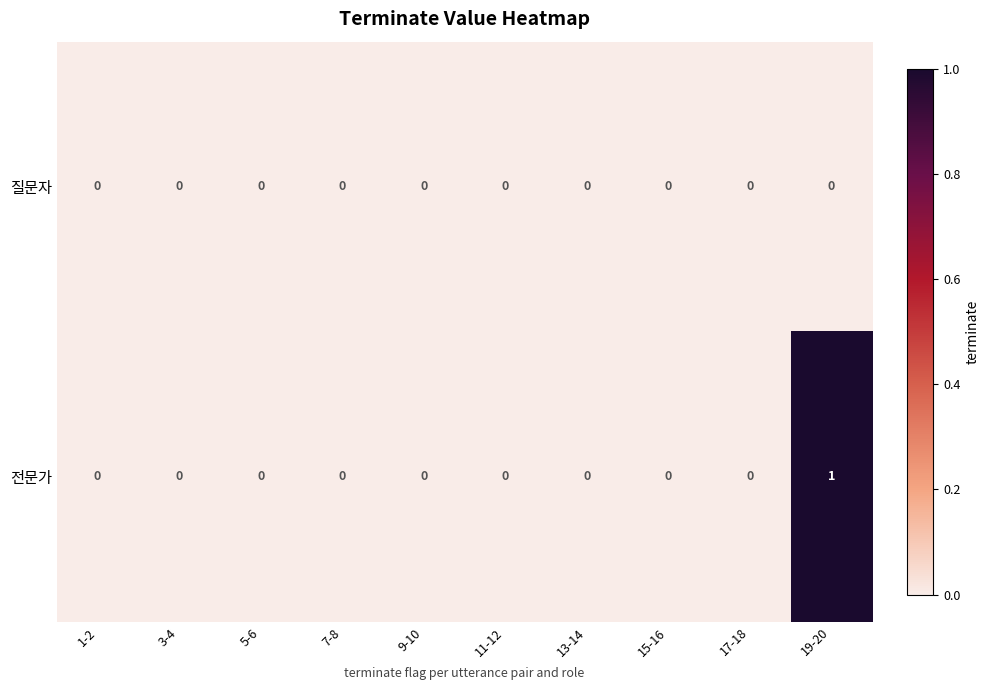

The value of 전문가 at 19-20 is 1. True or false?

True